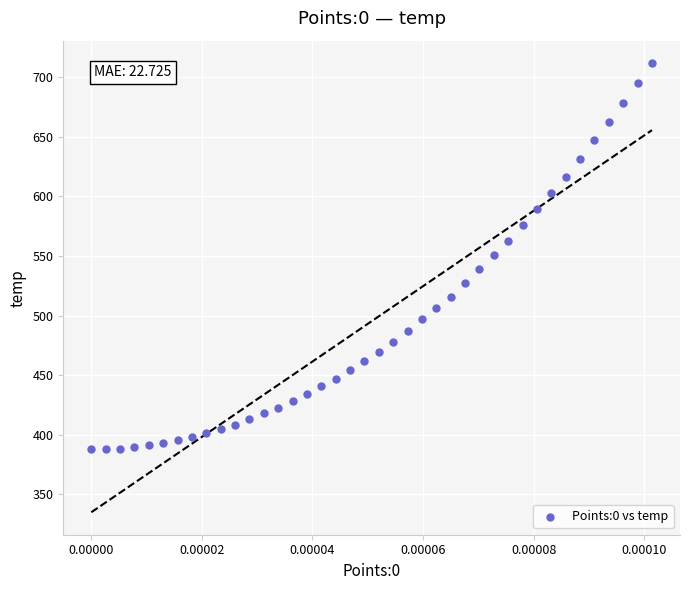

What is the range of Y values (max minus min)?

323.4